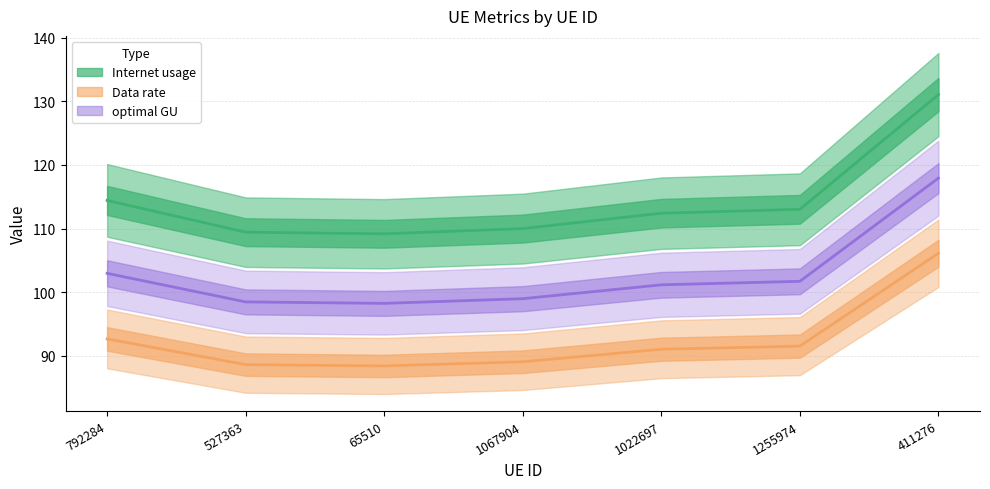

Reading left to right, transcribe all the data shown in this chart.

Internet usage: 792284=114.4	527363=109.4	65510=109.2	1067904=110.0	1022697=112.4	1255974=113.0	411276=131.1
Data rate: 792284=92.6	527363=88.6	65510=88.4	1067904=89.0	1022697=91.0	1255974=91.5	411276=106.1
optimal GU: 792284=103.0	527363=98.5	65510=98.2	1067904=99.0	1022697=101.1	1255974=101.7	411276=117.9